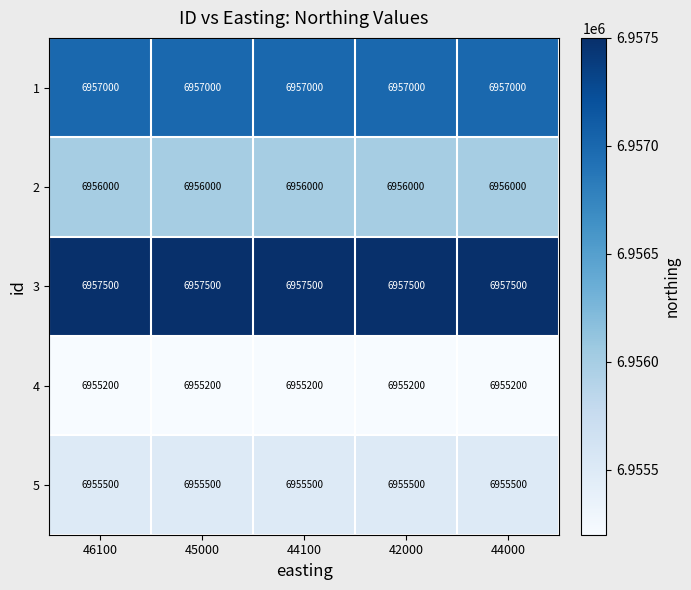

What is the smallest value displayed?

6955200